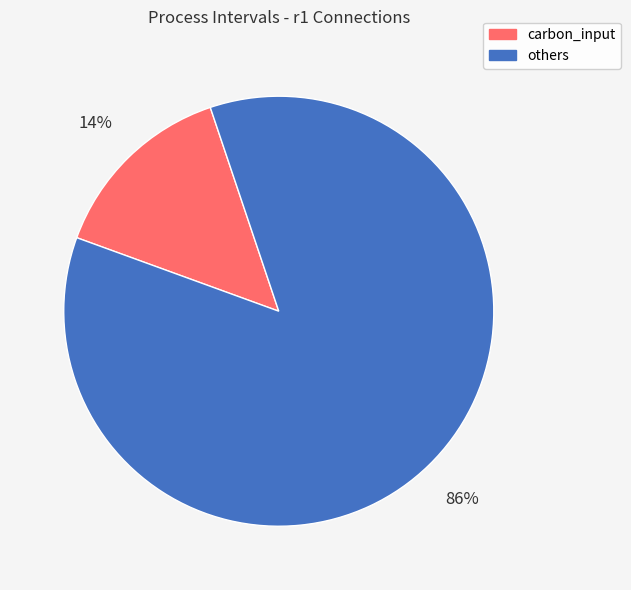

To the nearest percent, what is the average slice percentage?

50%